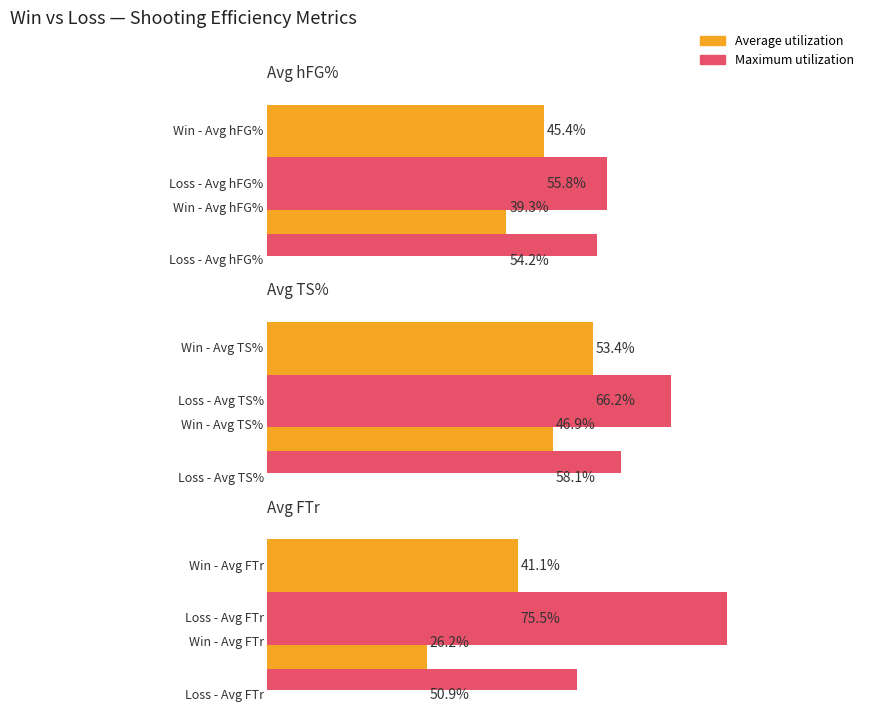

Between 0.0 and 0.2, which series saw the biggest shift?

Maximum